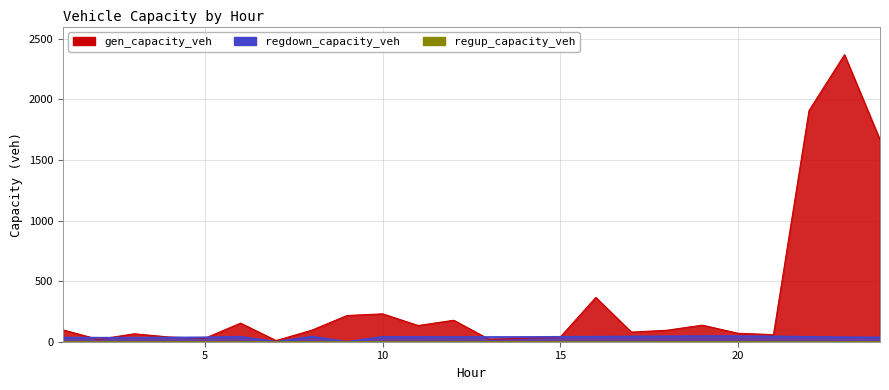

Reading left to right, extract all data points from this chart.

gen_capacity_veh: 97.9	19.6	65.6	39.2	29.4	153.9	9.8	95.1	216.8	230.3	133.9	177.7	19.6	29.4	39.0	366.0	79.9	95.1	137.2	70.1	58.8	1907.1	2368.1	1666.4
regdown_capacity_veh: 34.6	33.7	33.5	34.4	37.0	41.2	0.0	42.7	0.0	40.3	39.4	39.1	39.3	39.7	40.8	41.5	43.3	44.8	47.0	46.4	44.1	40.6	37.9	35.9